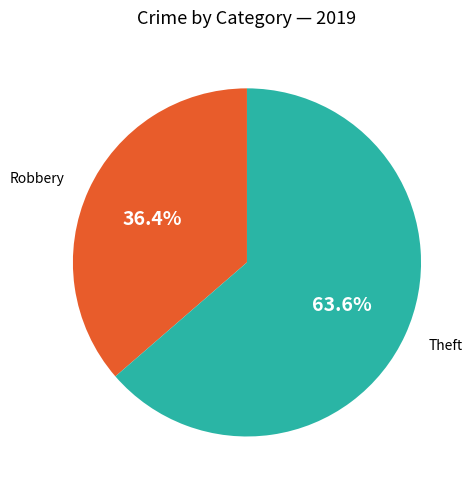

How many slices are in this pie chart?

2